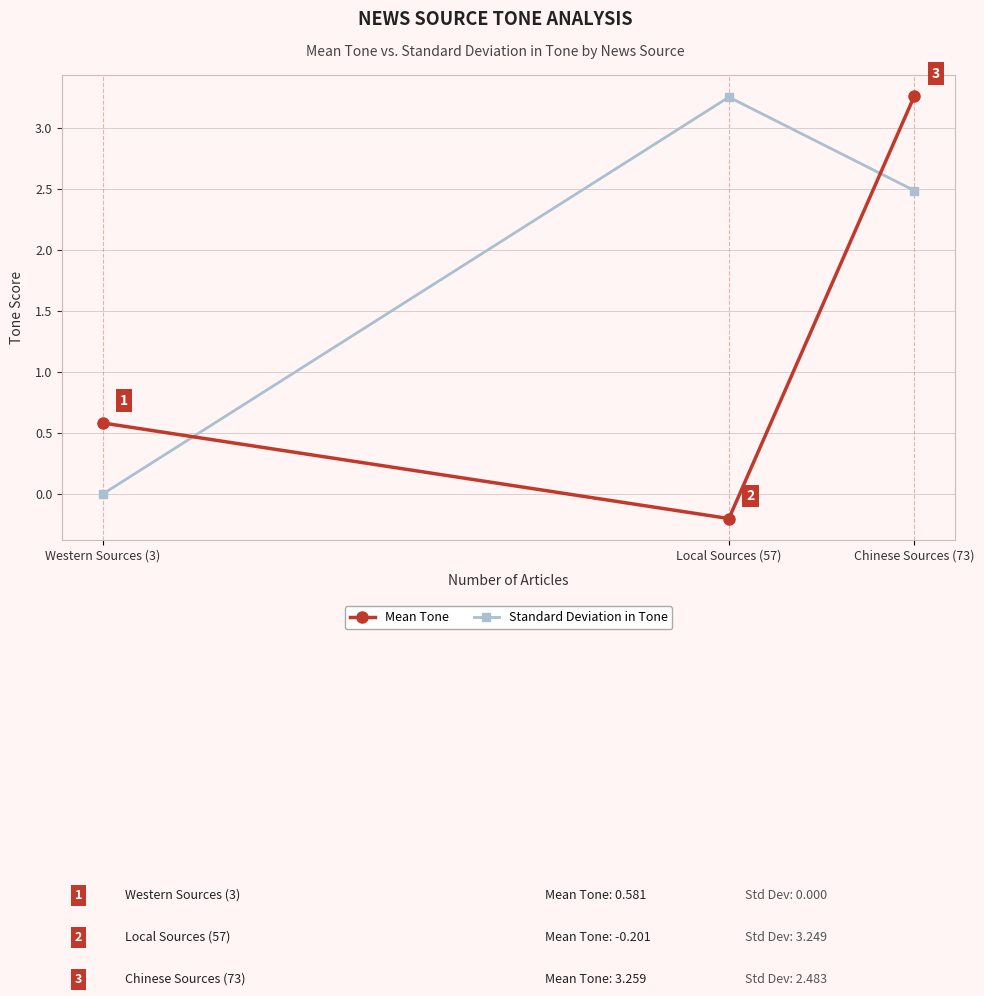

What is the sum of all Standard Deviation in Tone values?

5.7